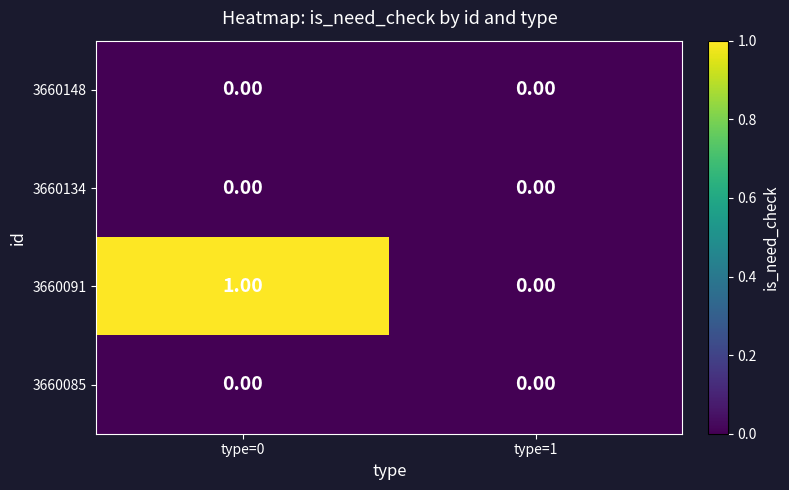

Which series has the largest range (max minus min)?

3660091